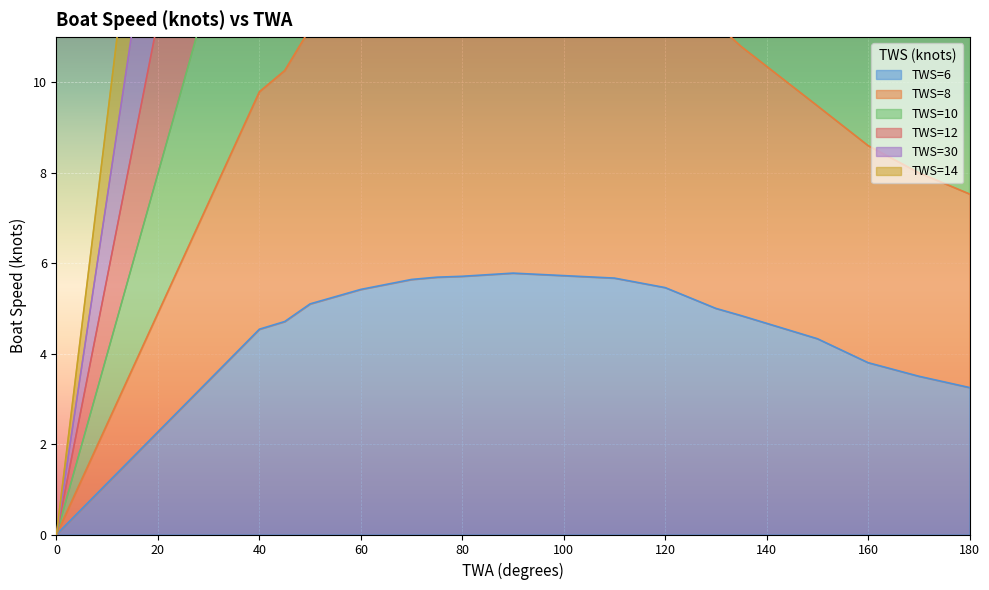

Where is TWS=6 nearest to the value 2?

180